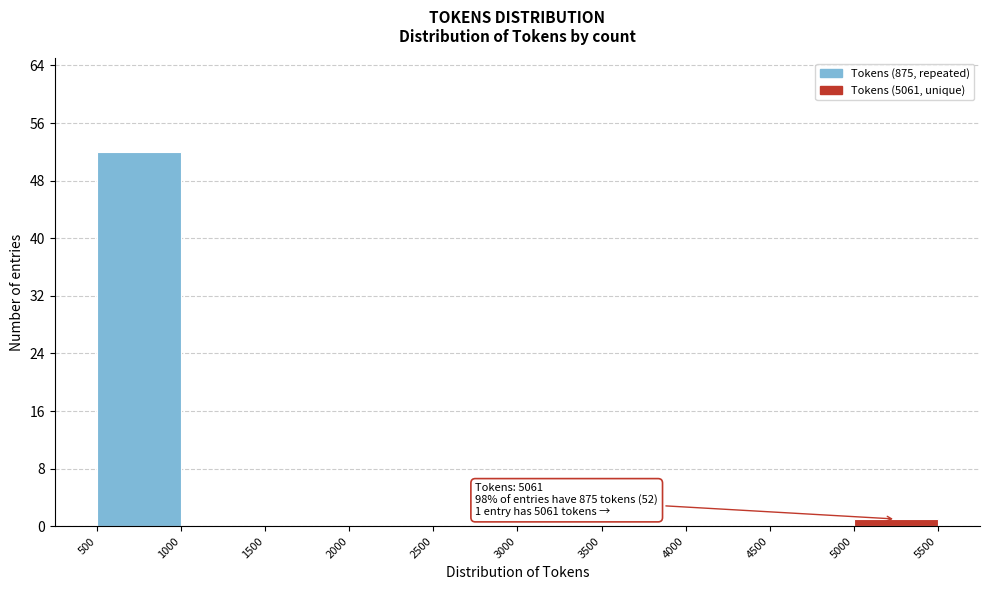

Over which range of the x-axis is the bar tallest?

500 to 1000